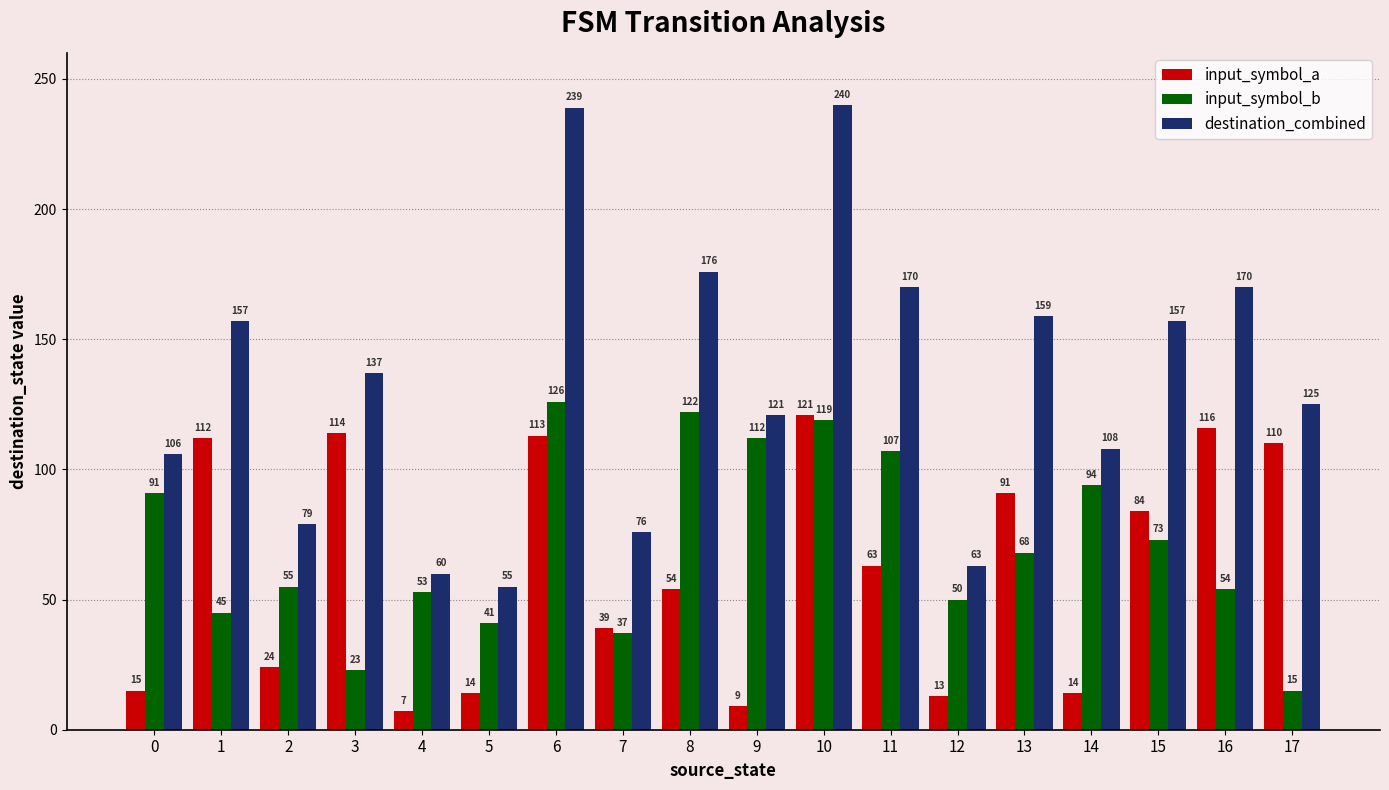

Are the bars grouped side by side (vs. stacked)?

Yes